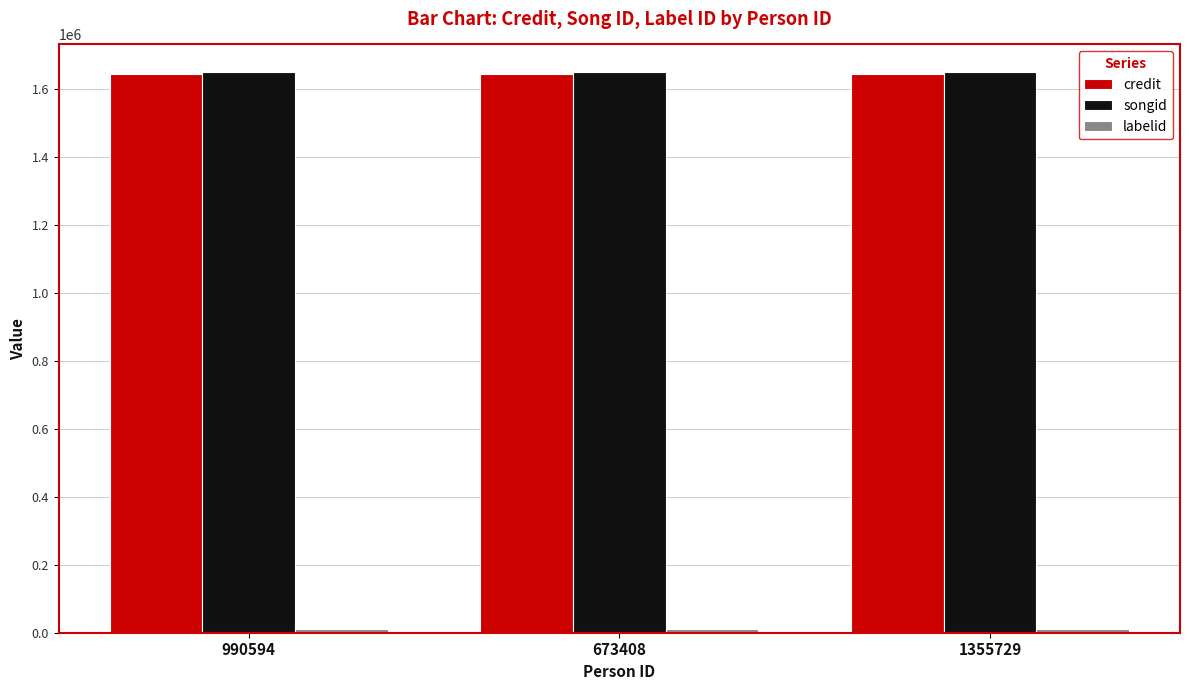

What is the difference between the highest and lowest values at 1355729?

1638802